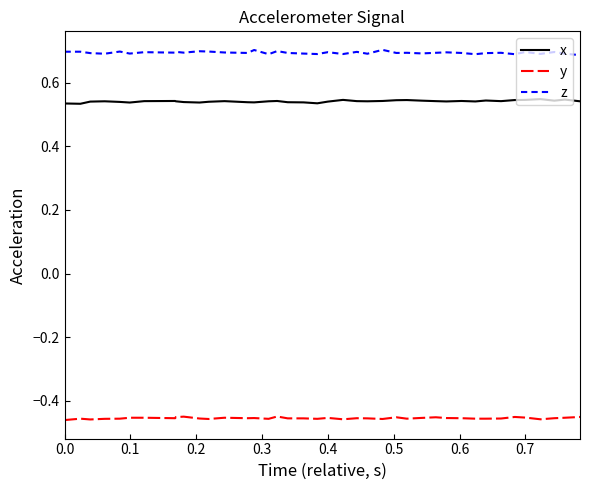

True or false: z and y cross at least once.

False